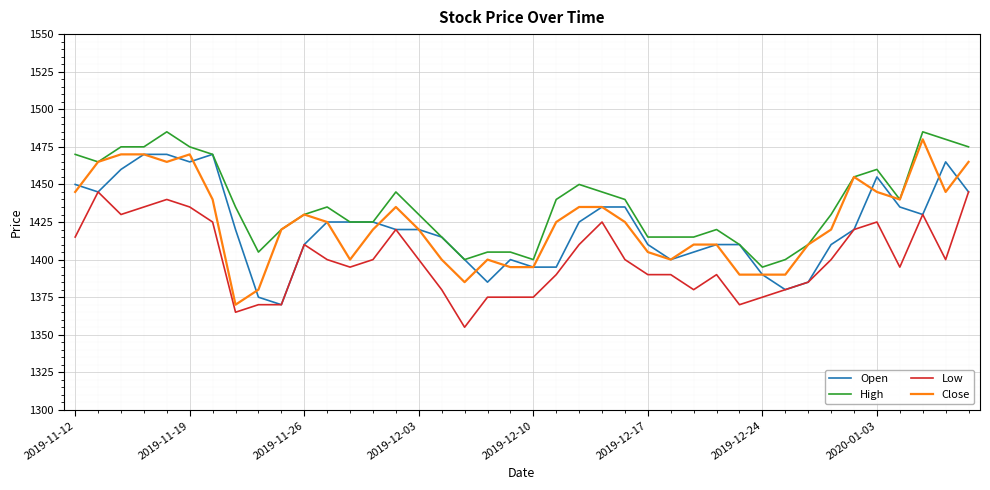

What is the maximum value shown in the chart?

1485